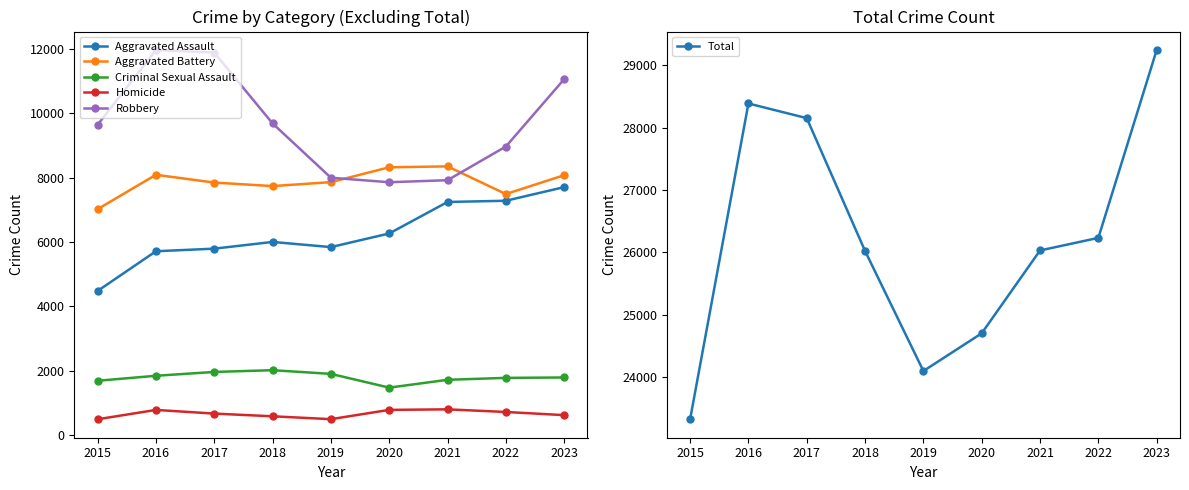

Does the chart have visible grid lines?

No